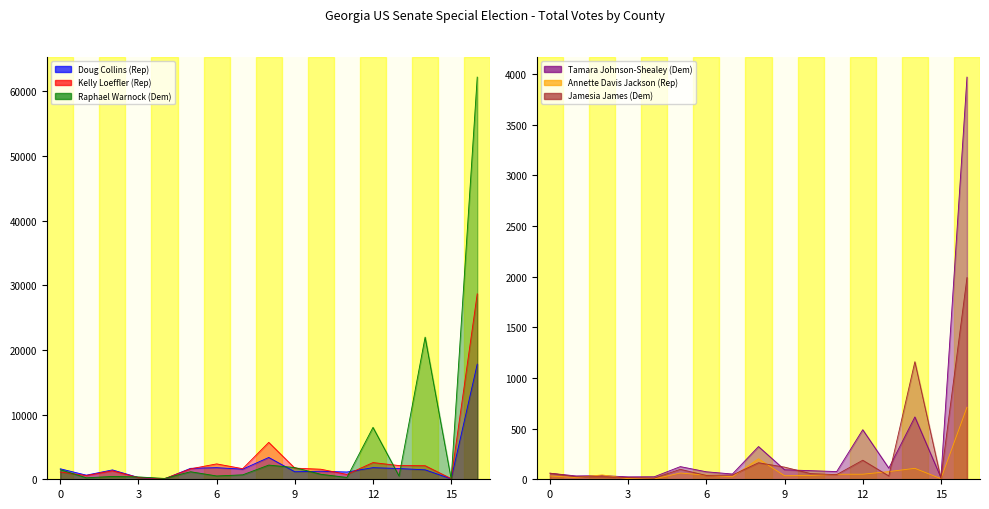

What is the minimum value shown in the chart?

4